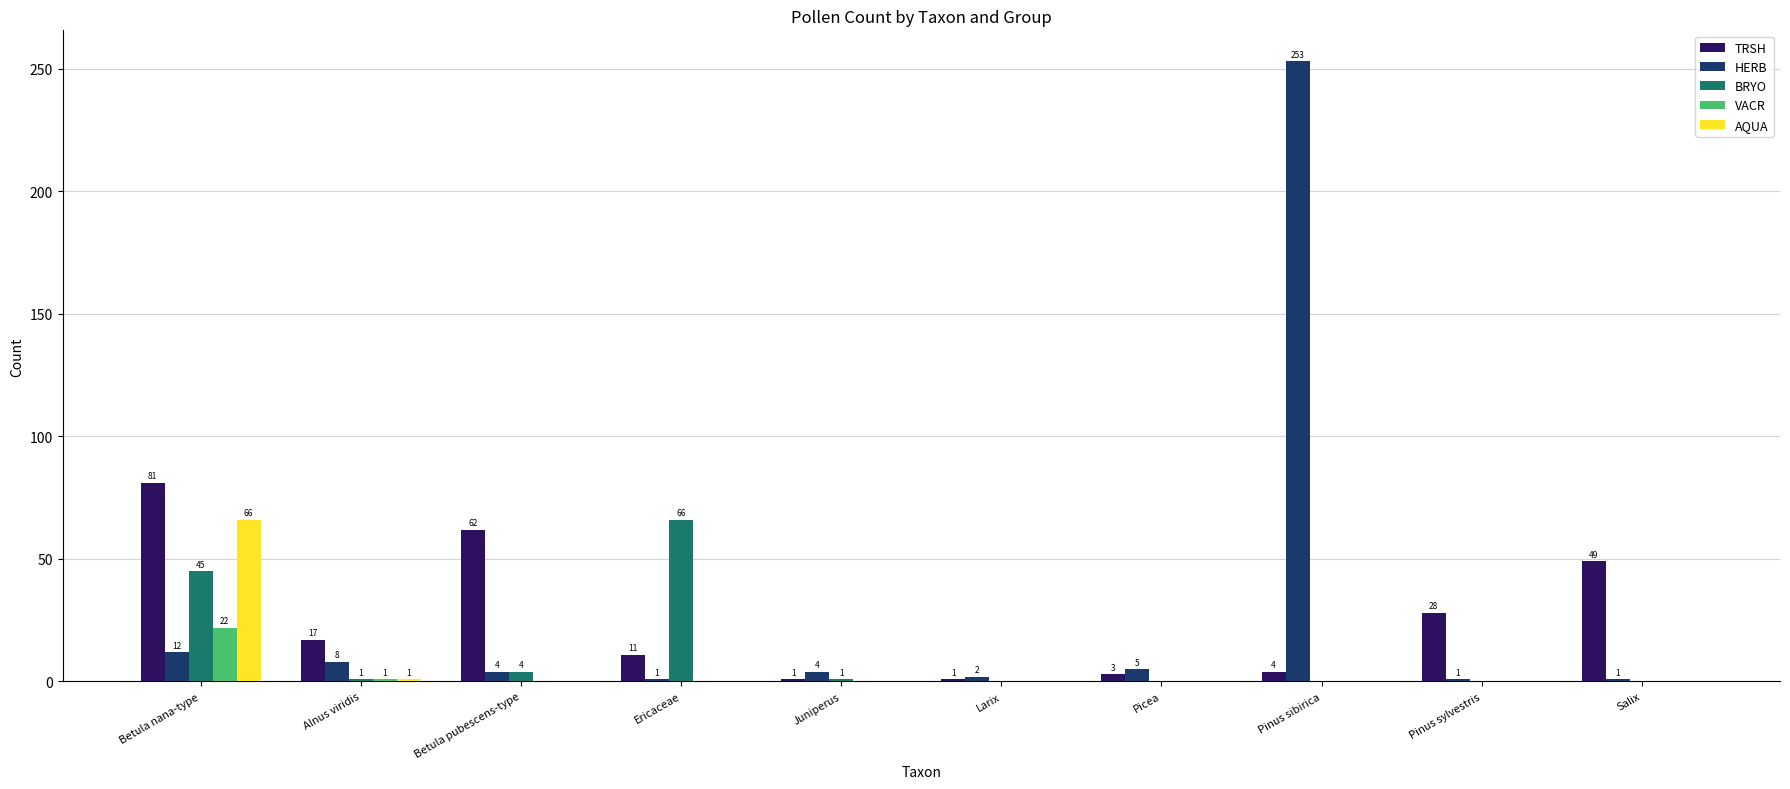

At which category is the sum across all series the highest?

Pinus sibirica